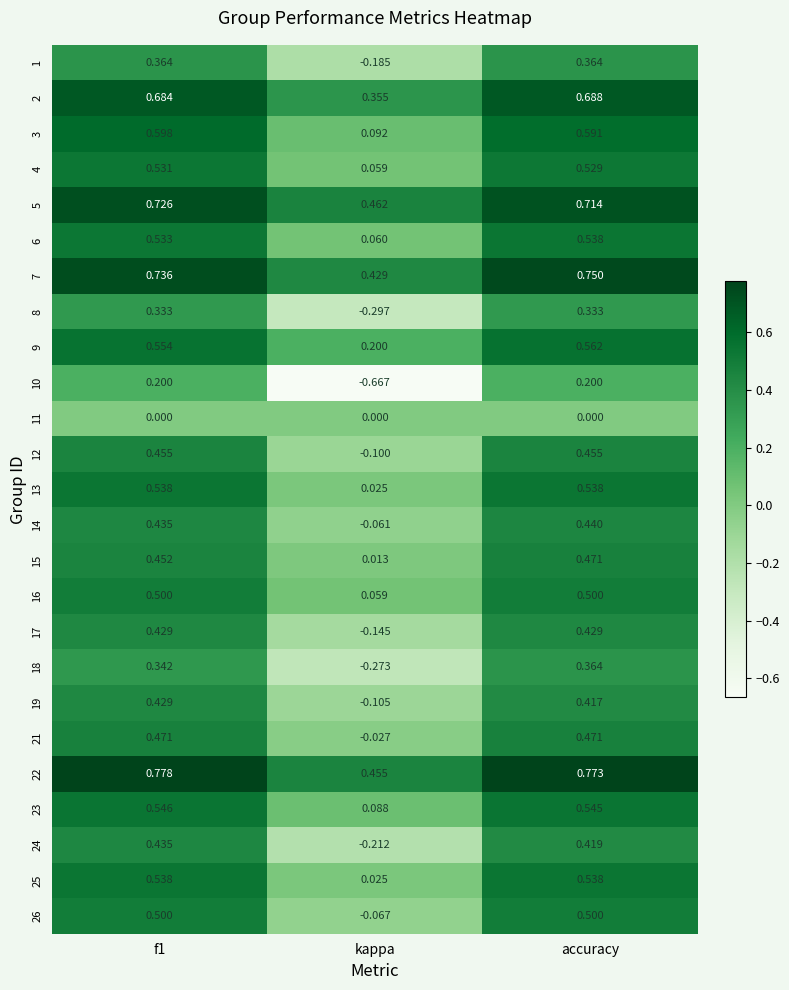

Where is 2 nearest to the value 0?

kappa